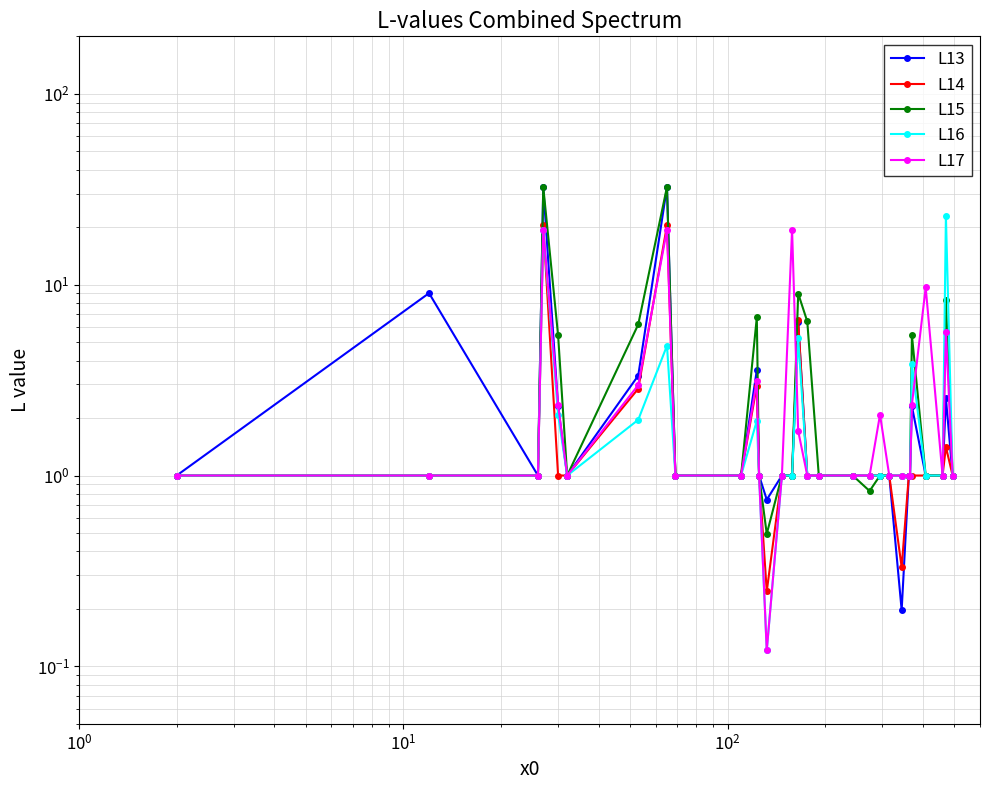

Is it true that L17 equals 4.8 at 6?

False